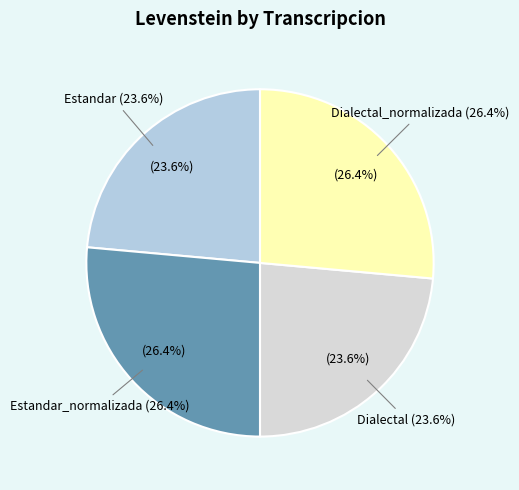

Which slice is the smallest?

Estandar